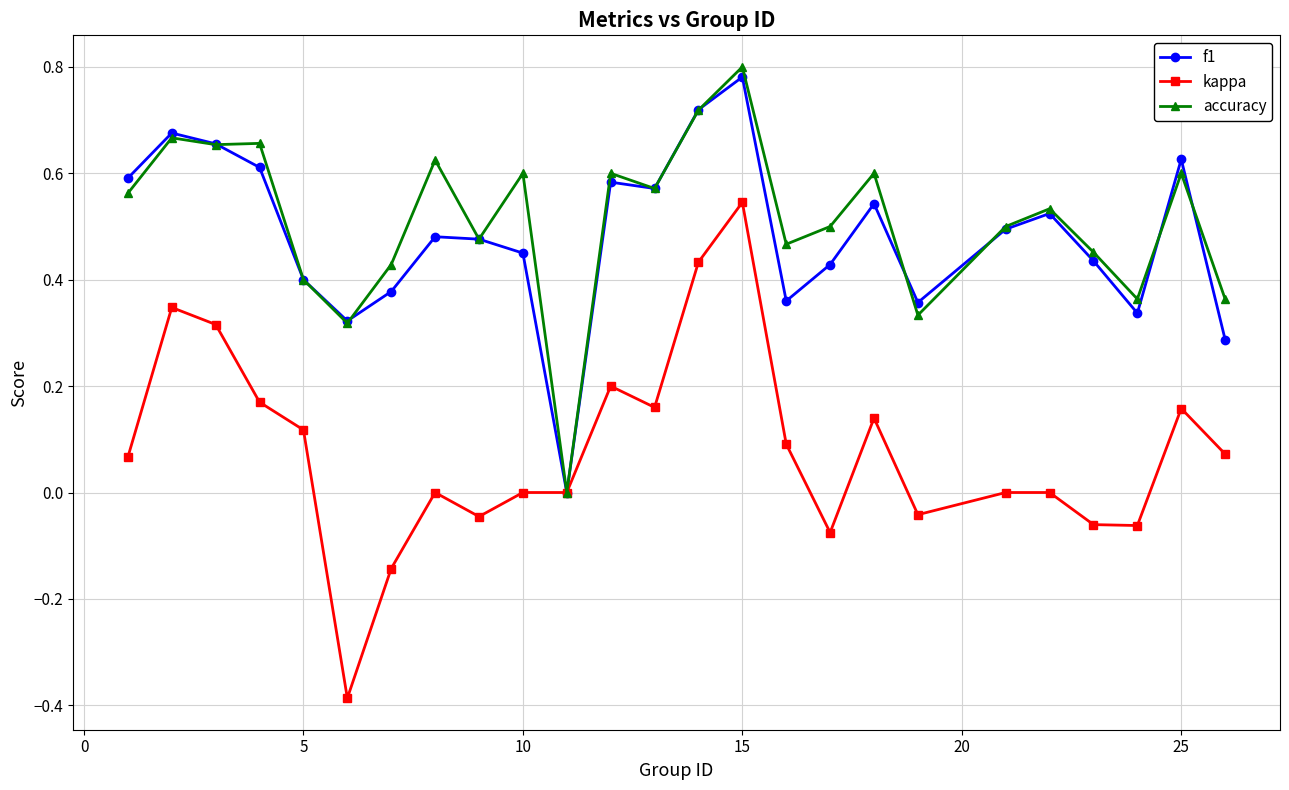

What are all the series names shown in the legend?

f1, kappa, accuracy